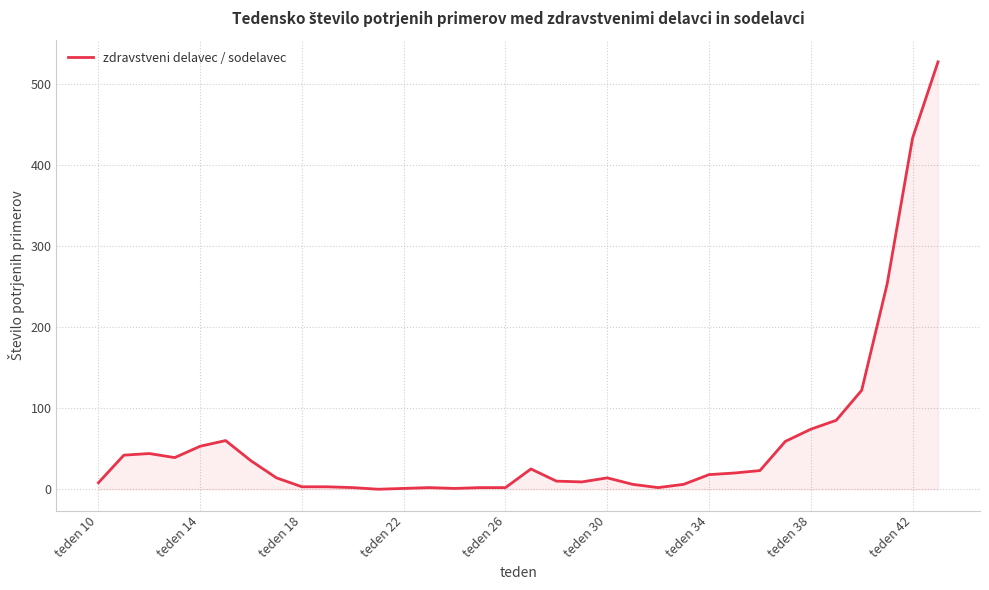

What is the difference between the maximum and minimum values?

527